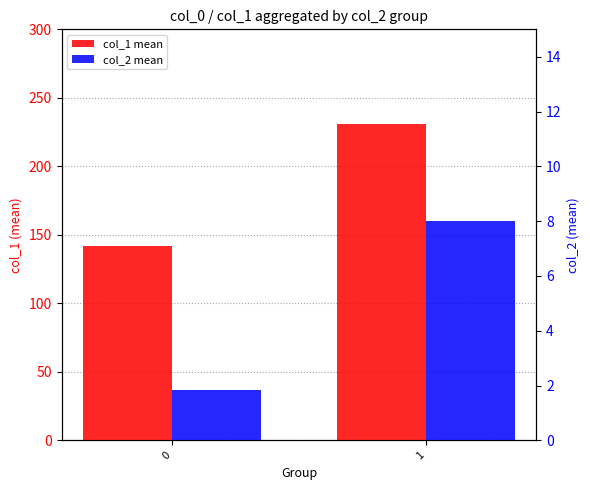

What is the total value across all series at 0?

143.7